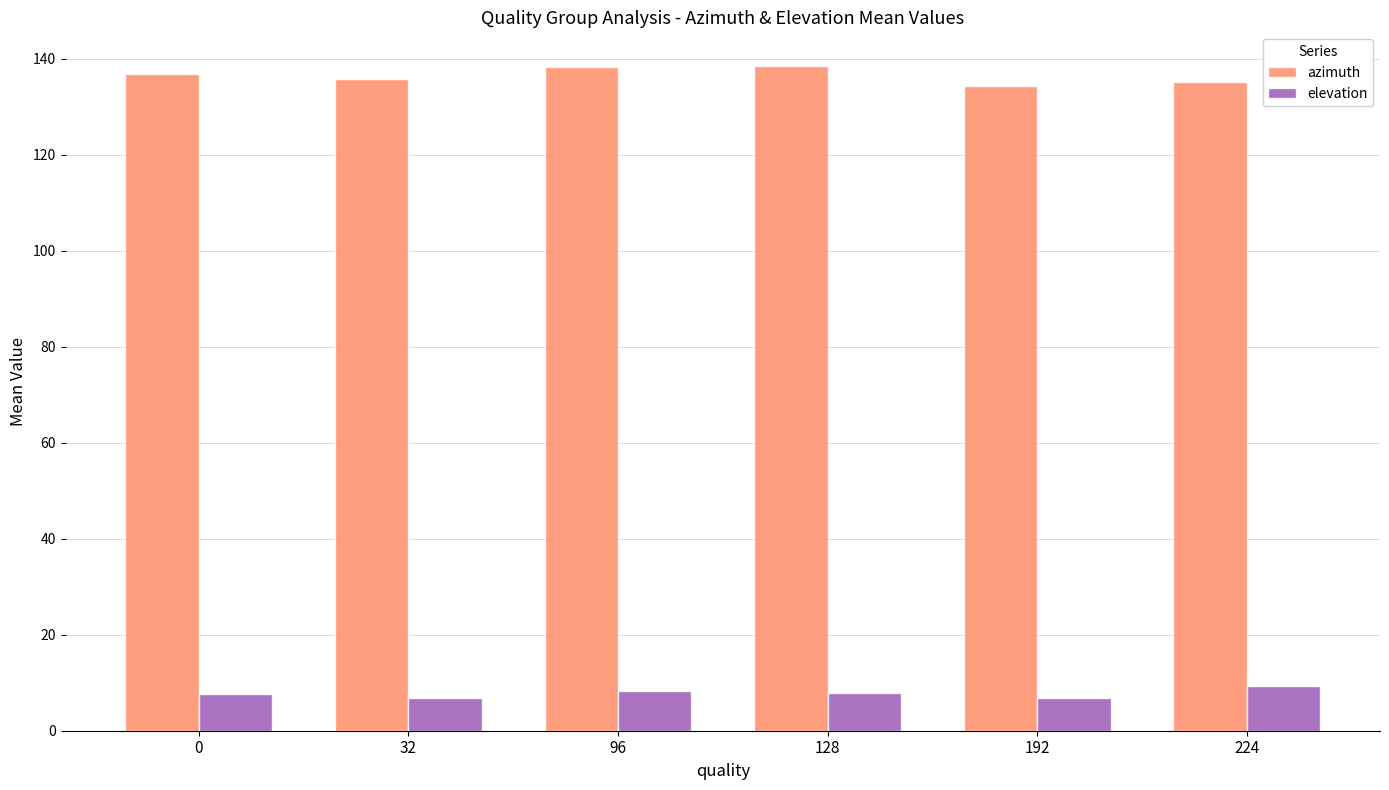

How many bars are there in each group?

2